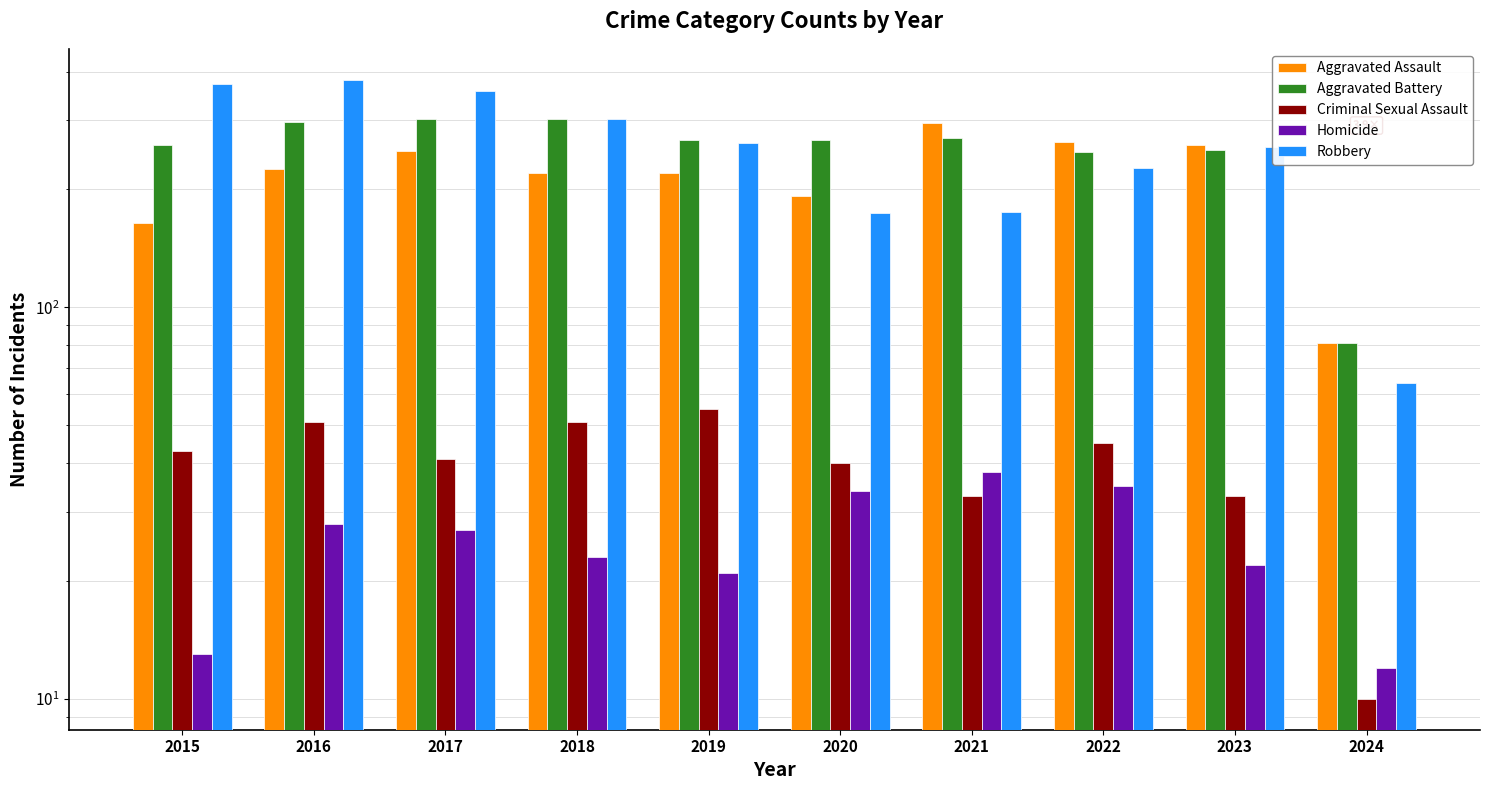

At how many categories does at least one series exceed 288?

5